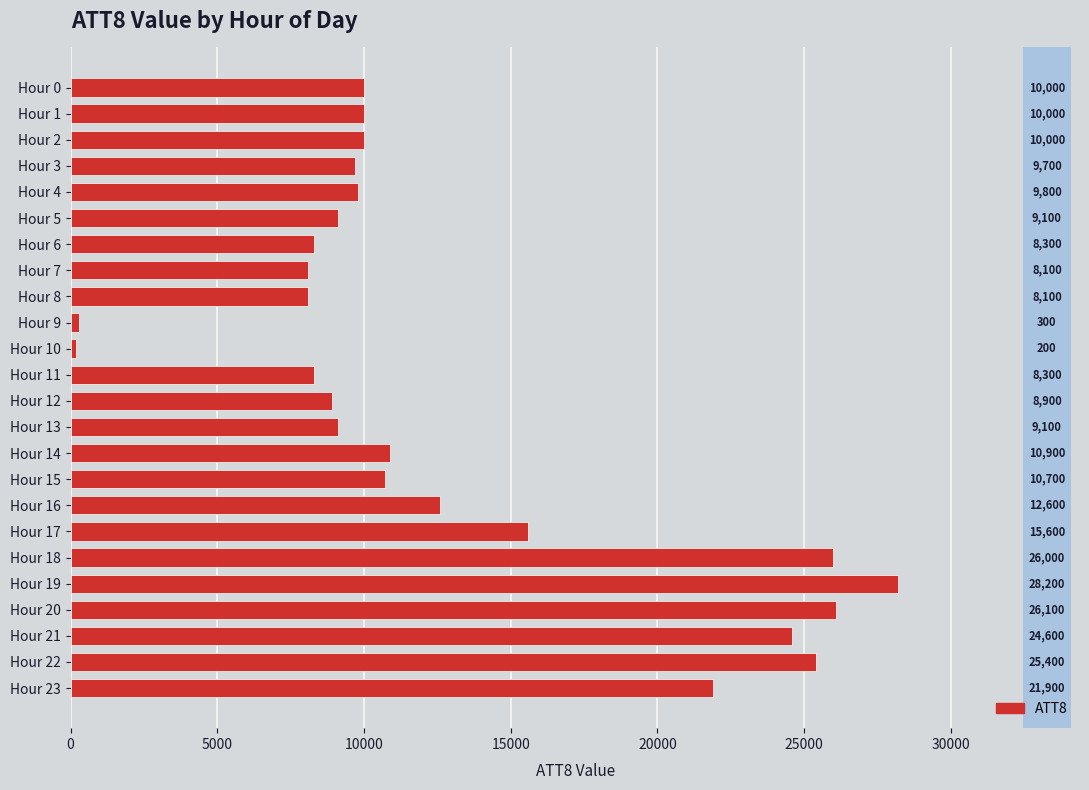

What value does the data have at Hour 17?

15600